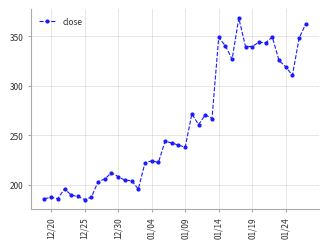

What is the smallest value displayed?

185.3